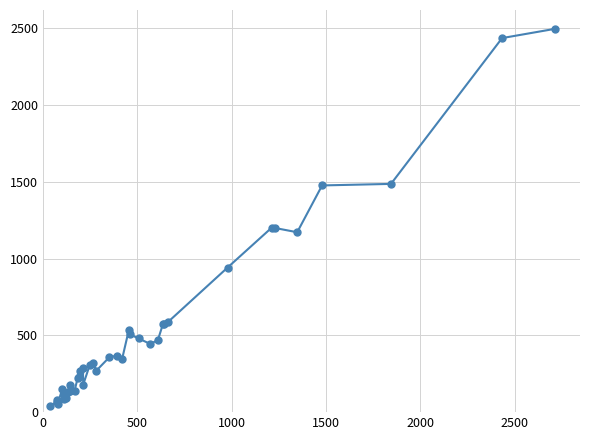

How many distinct data groups are displayed?

1